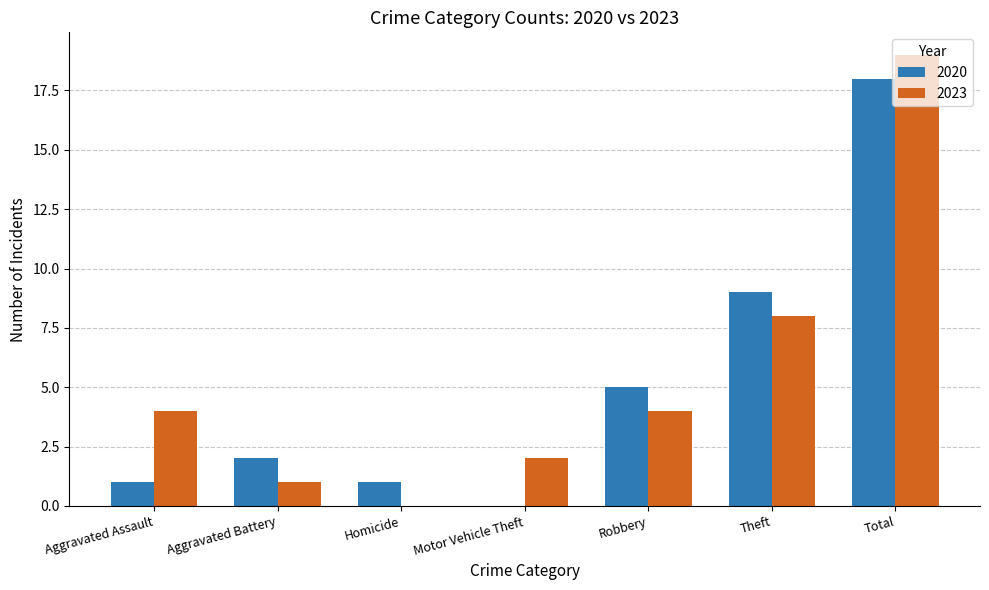

At which category is the sum across all series the highest?

Total